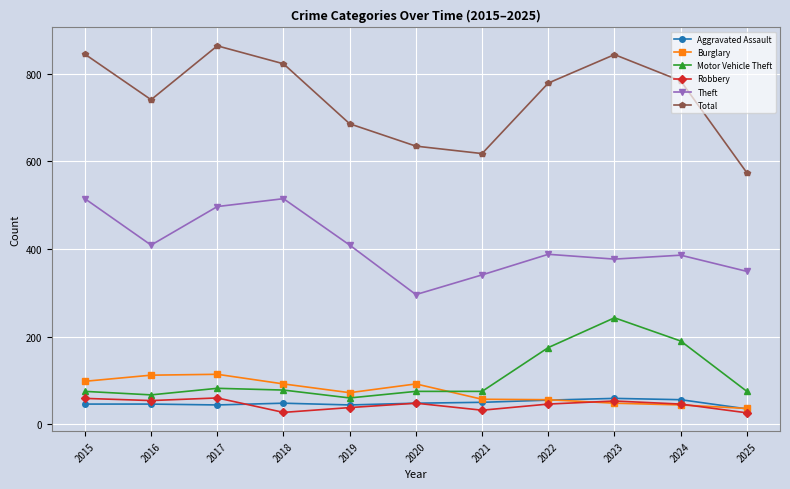

True or false: Aggravated Assault and Theft cross at least once.

False